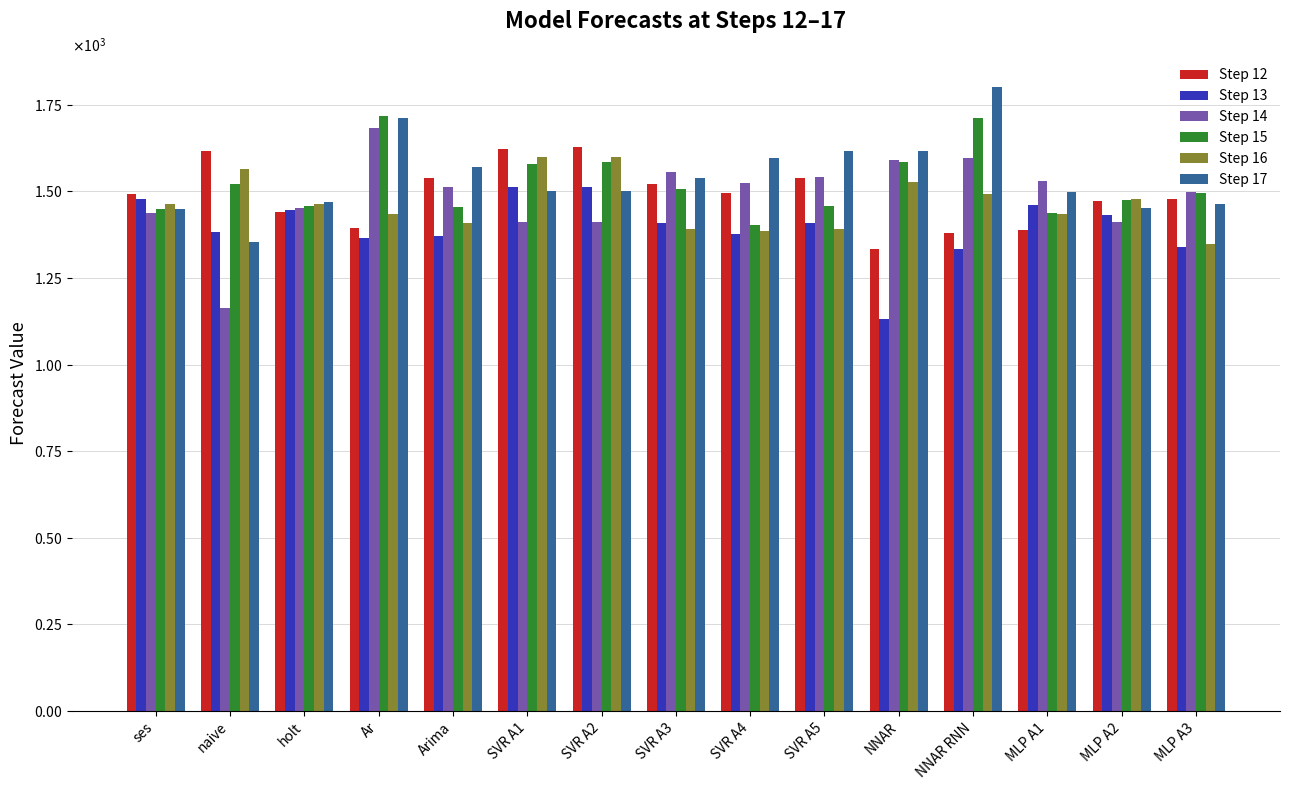

The value of Step 14 at NNAR RNN is 1594.6. True or false?

True